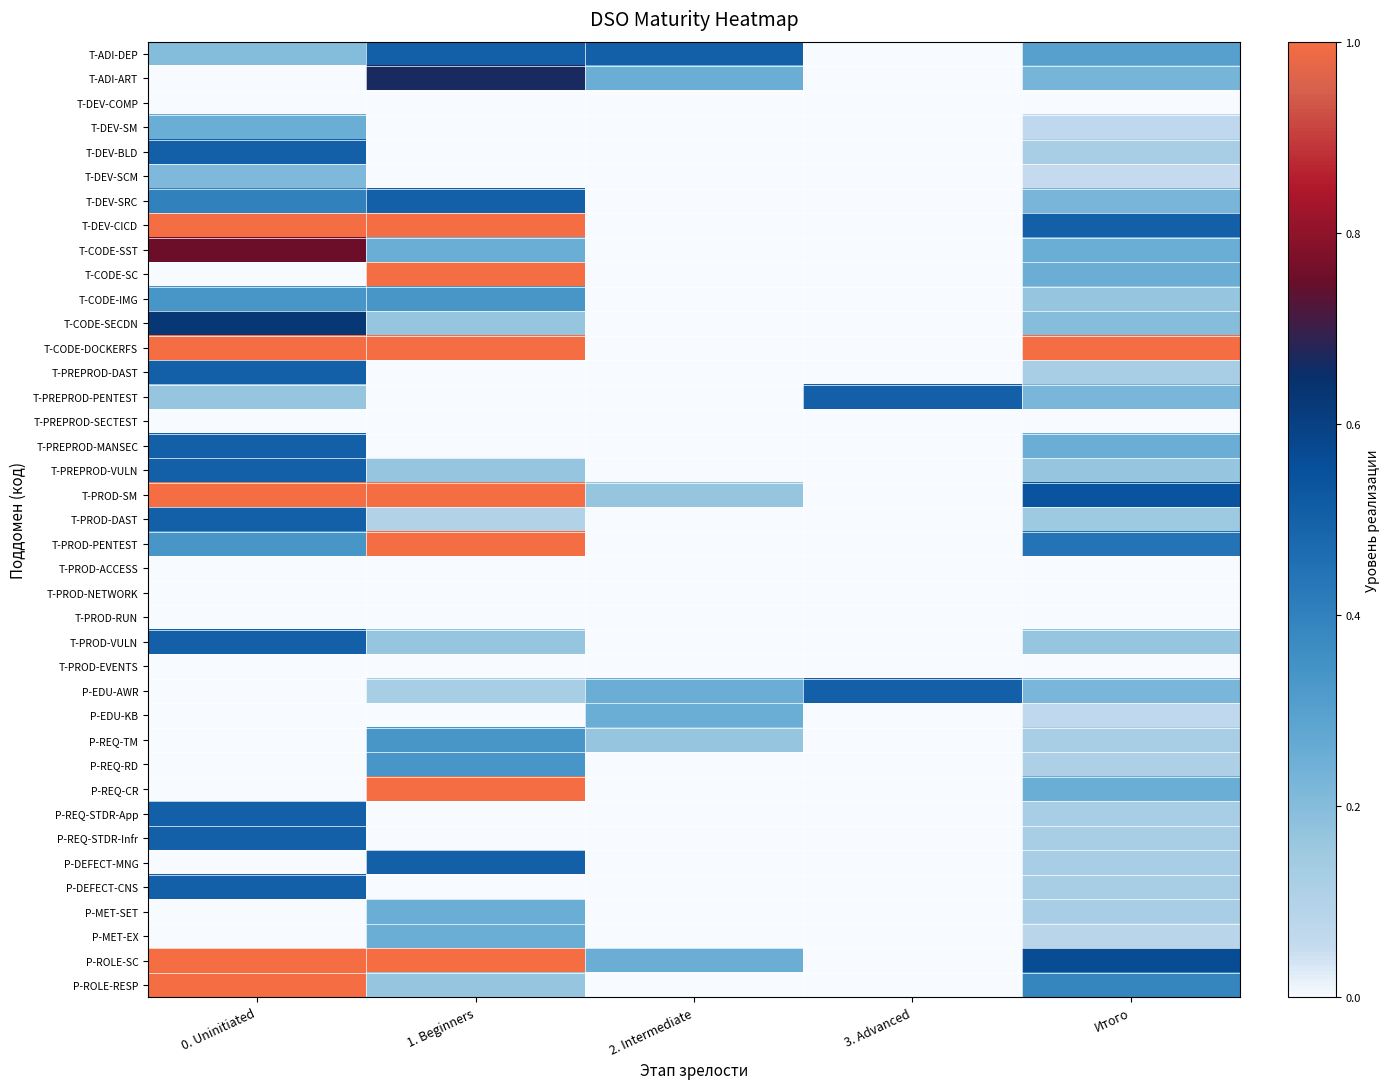

Rank the series at 1. Beginners from lowest to highest value.

T-DEV-COMP, T-DEV-SM, T-DEV-BLD, T-DEV-SCM, T-PREPROD-DAST, T-PREPROD-PENTEST, T-PREPROD-SECTEST, T-PREPROD-MANSEC, T-PROD-ACCESS, T-PROD-NETWORK, T-PROD-RUN, T-PROD-EVENTS, P-EDU-KB, P-REQ-STDR-App, P-REQ-STDR-Infr, P-DEFECT-CNS, T-PROD-DAST, P-EDU-AWR, T-CODE-SECDN, T-PREPROD-VULN, T-PROD-VULN, P-ROLE-RESP, T-CODE-SST, P-MET-SET, P-MET-EX, T-CODE-IMG, P-REQ-TM, P-REQ-RD, T-ADI-DEP, T-DEV-SRC, P-DEFECT-MNG, T-ADI-ART, T-DEV-CICD, T-CODE-SC, T-CODE-DOCKERFS, T-PROD-SM, T-PROD-PENTEST, P-REQ-CR, P-ROLE-SC